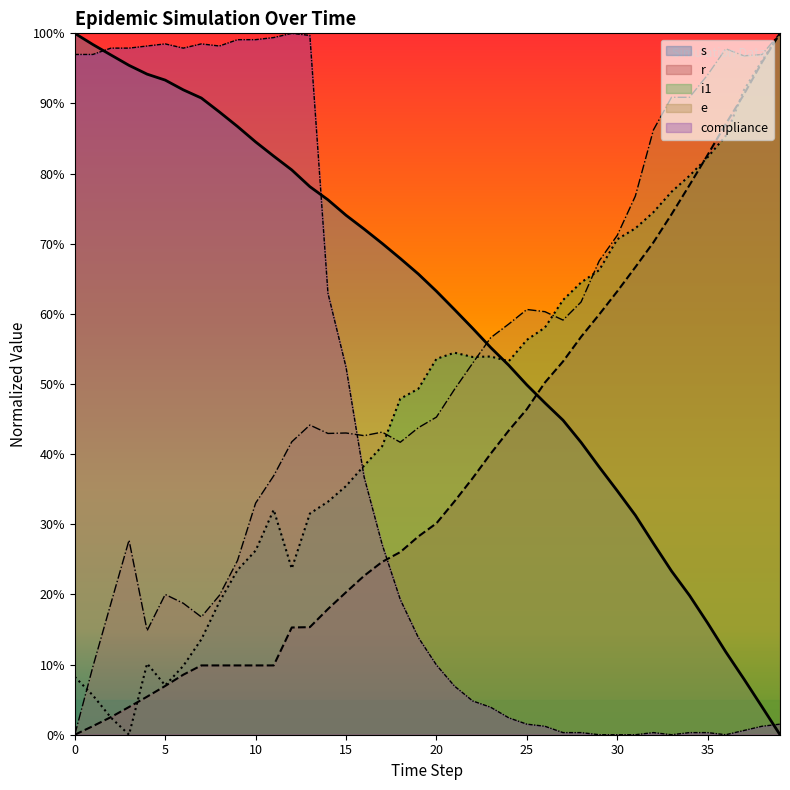

True or false: i1 and e intersect in this chart.

True